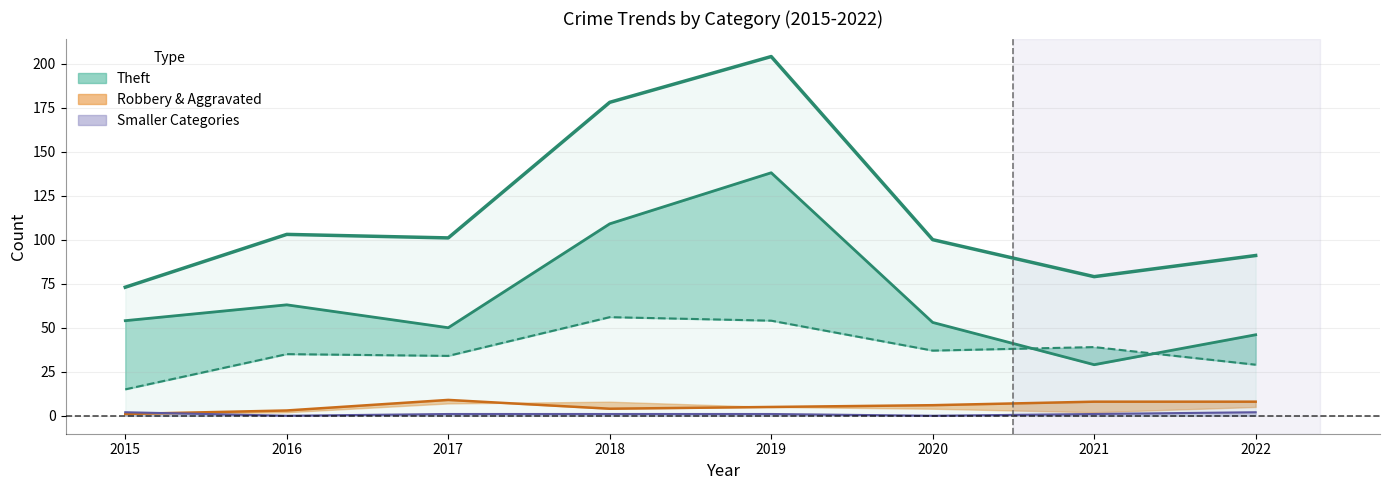

Is it true that Robbery equals 37 at 2020?

True